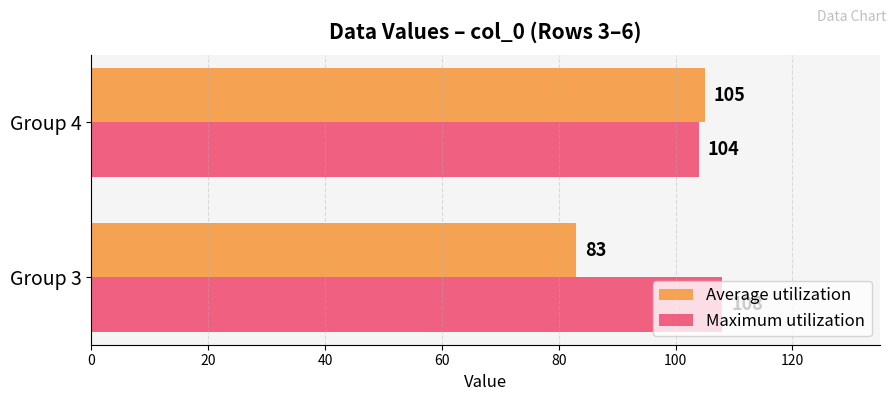

What is the minimum value for Average utilization?

83